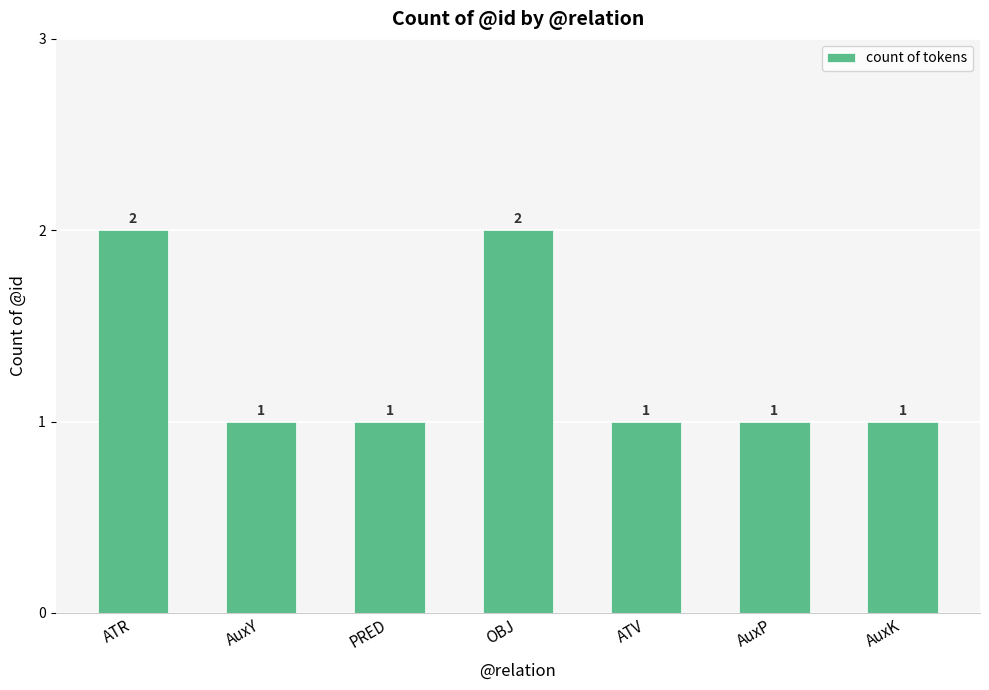

What is the minimum value shown in the chart?

1